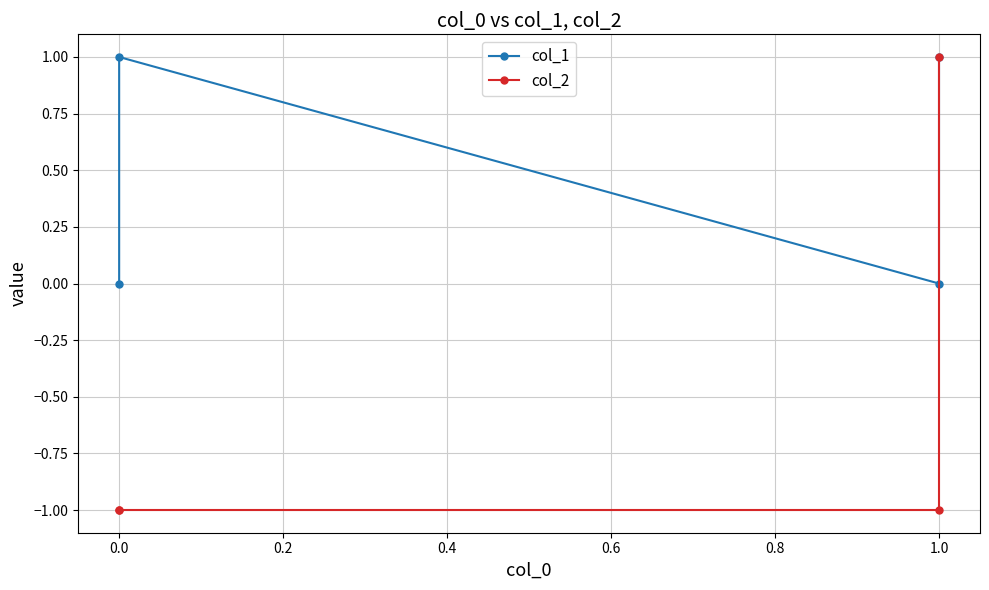

List the series in order of their peak value, highest first.

col_1, col_2